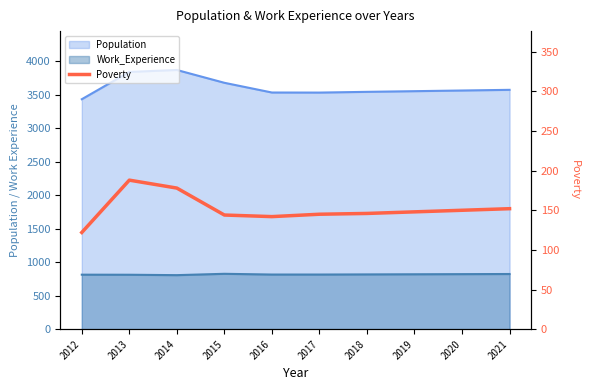

The chart shows a value of 188 at 2013. True or false?

True